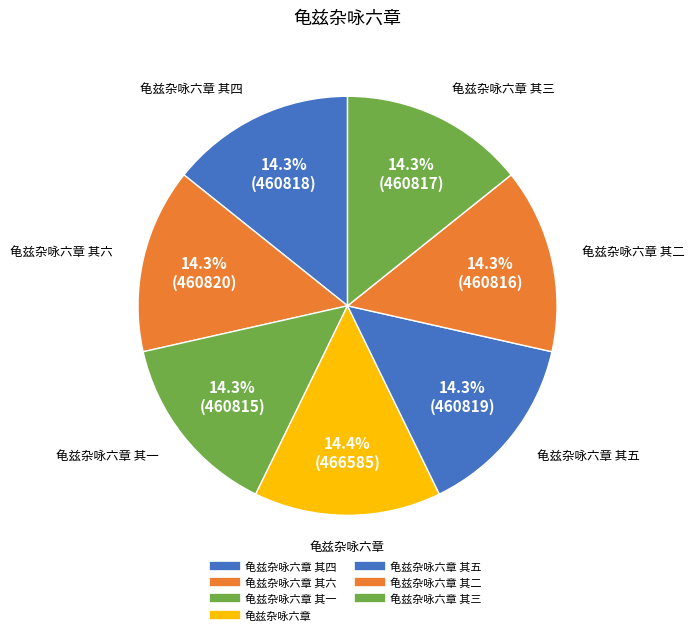

What is the largest slice in the pie chart?

龟兹杂咏六章